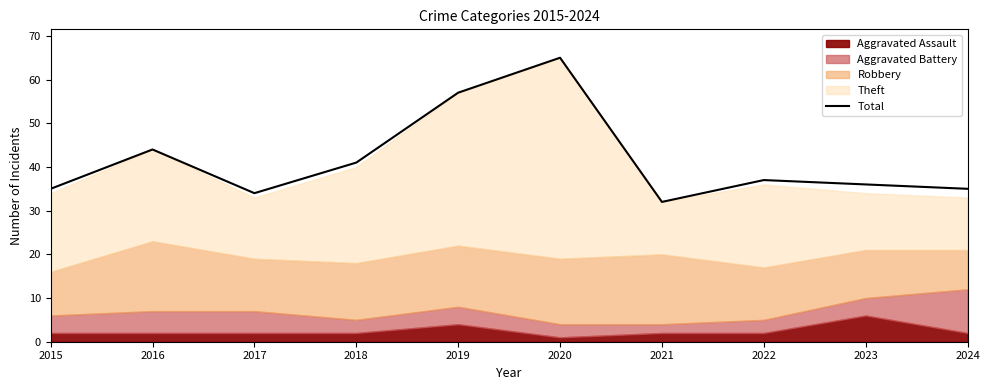

Where does the data first go above 37?

2016